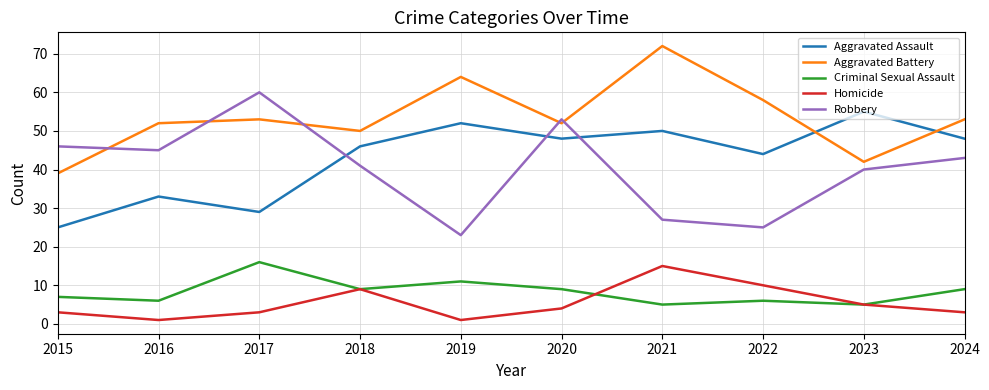

What is the sum of the Aggravated Battery values at 2024 and 2021?

125